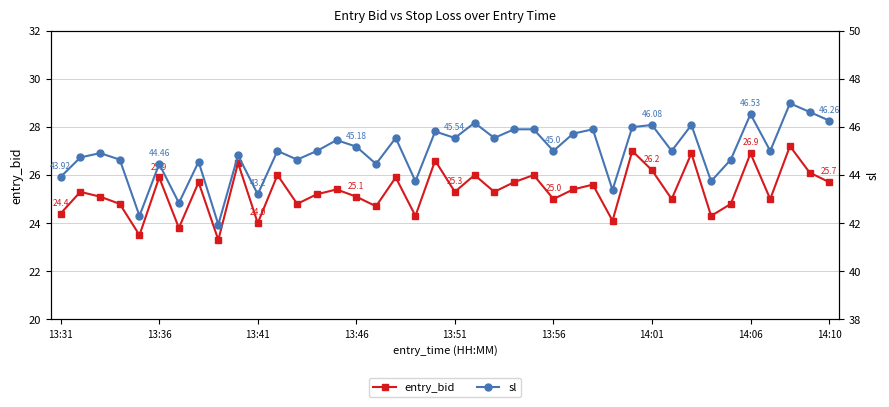

Is the value of entry_bid at 13:56 greater than the value of sl at 13:51?

No